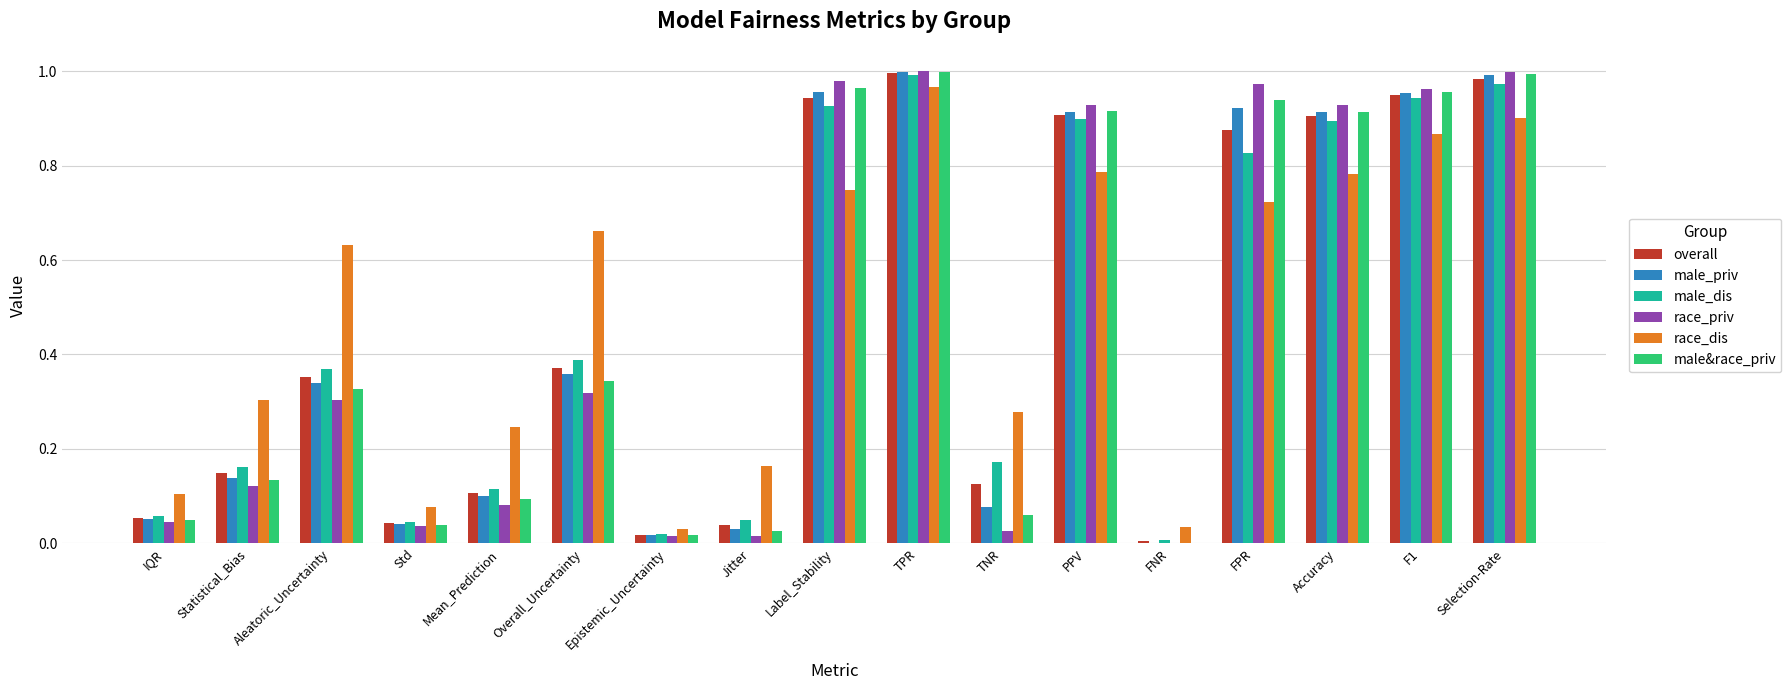

Are the bars horizontal?

No